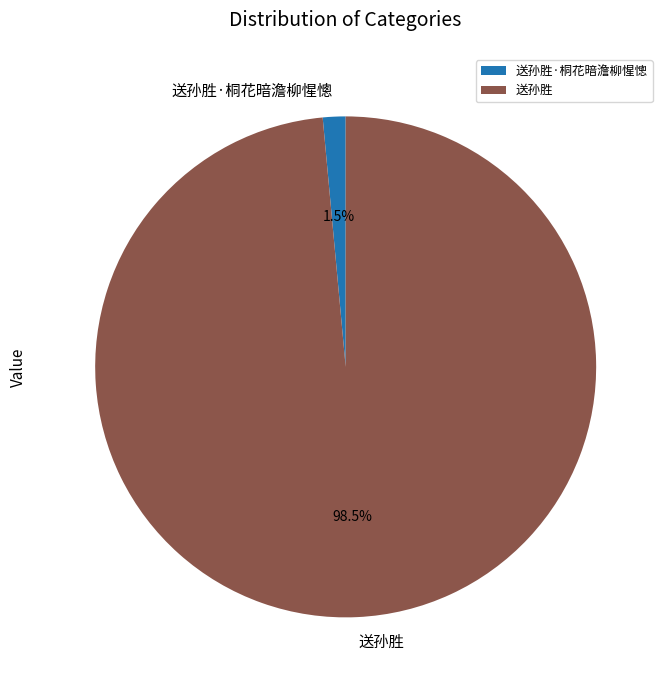

To the nearest percent, what is the difference between the largest and smallest slice percentages?

97%